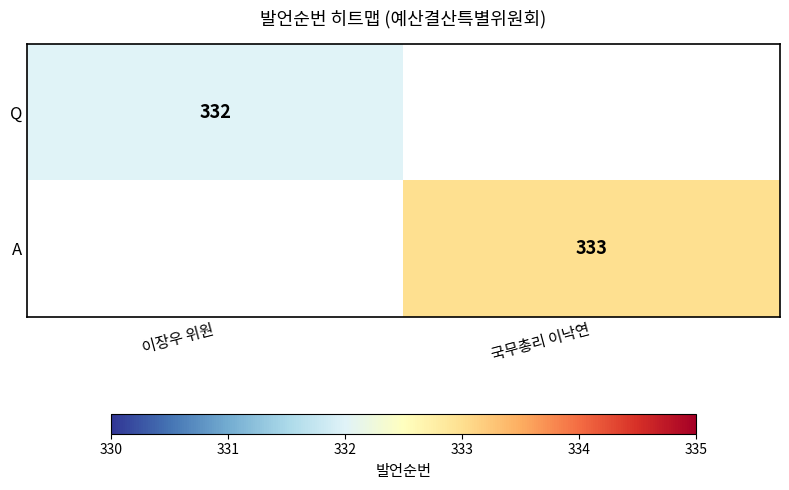

Is it true that Q equals 332 at 이장우 위원?

True